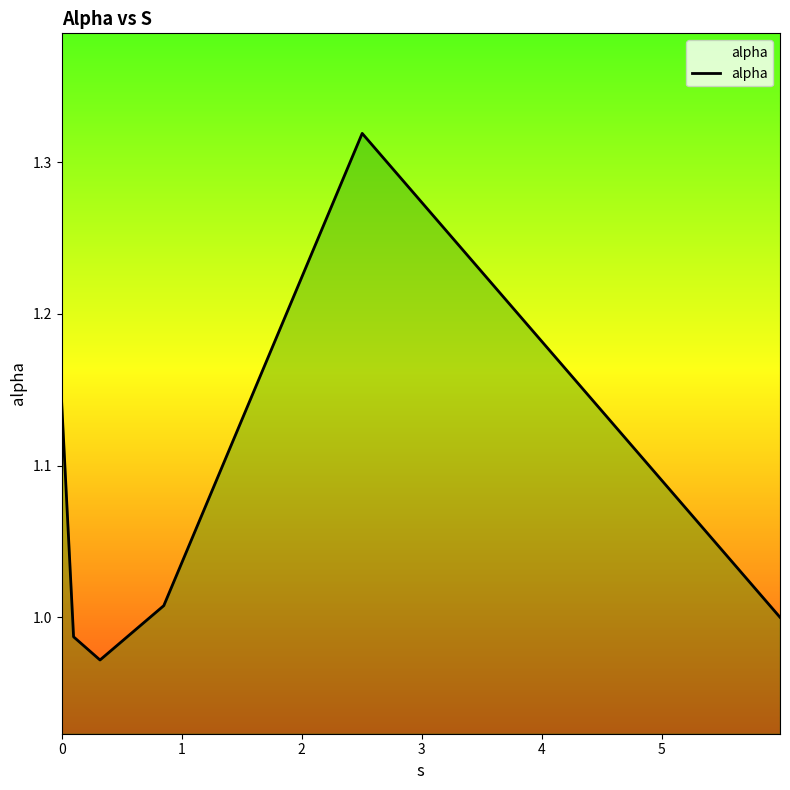

True or false: there are more than 1 points higher than both neighbors.

False